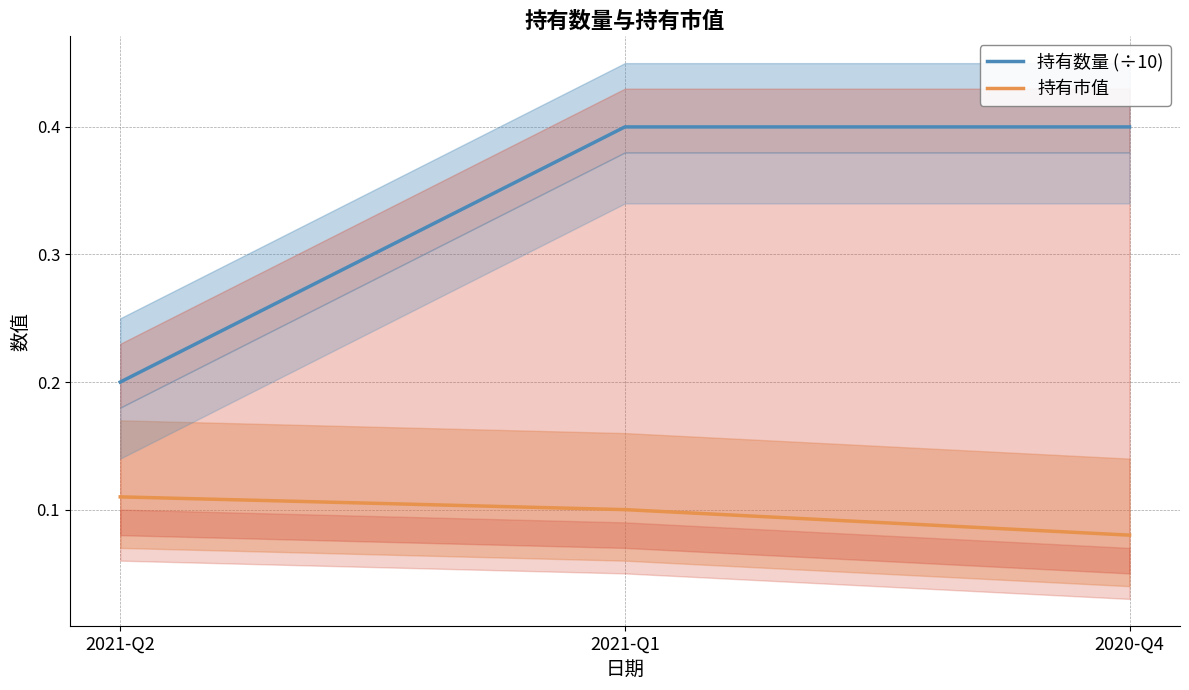

What is the label of the 3rd point from the left?

2020-Q4